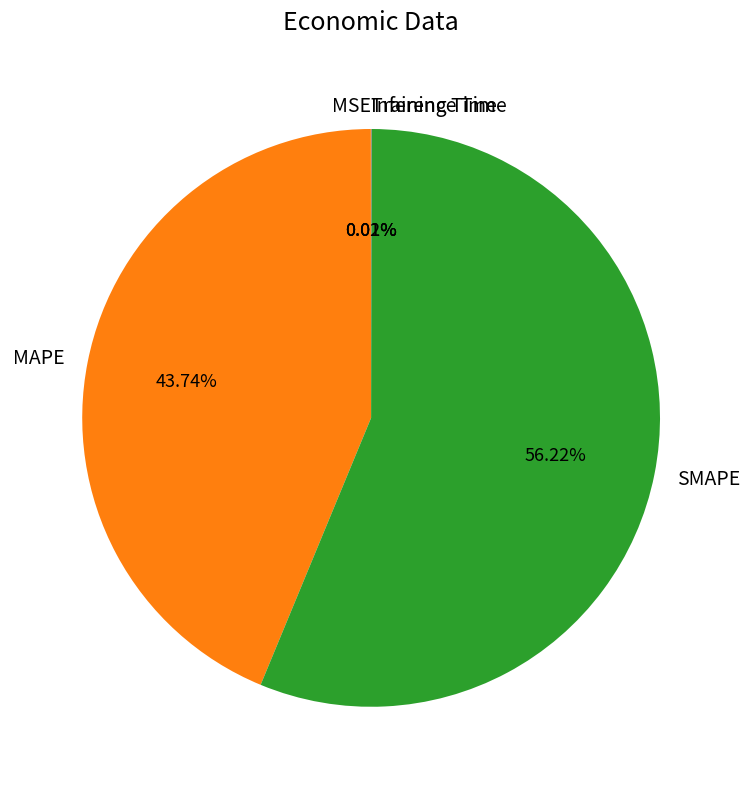

The MAPE slice represents 56% of the pie. True or false?

False